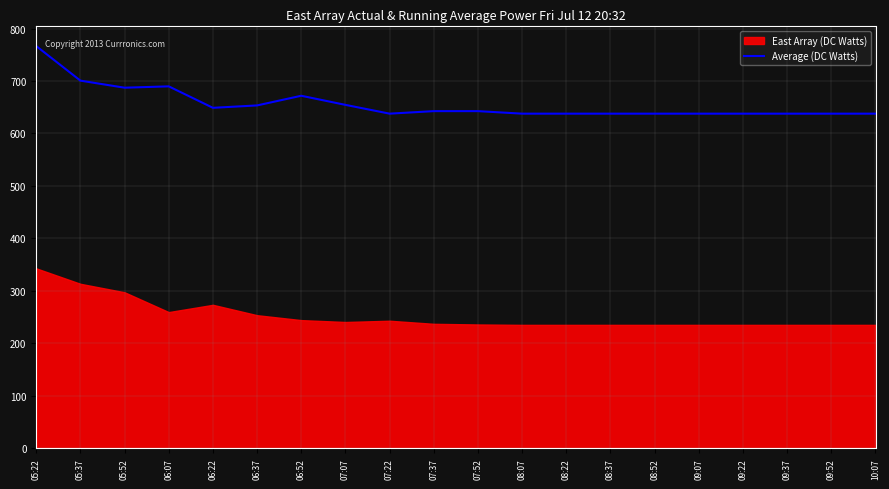

How many interior local valleys (lower than both neighbors) does the data have?

3